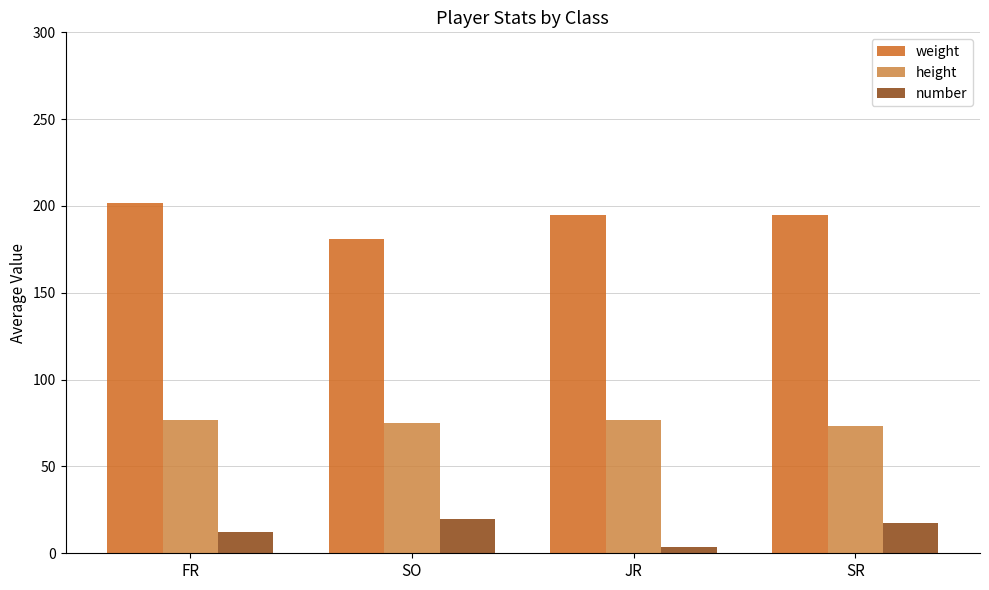

Which series has the largest total across all categories?

weight